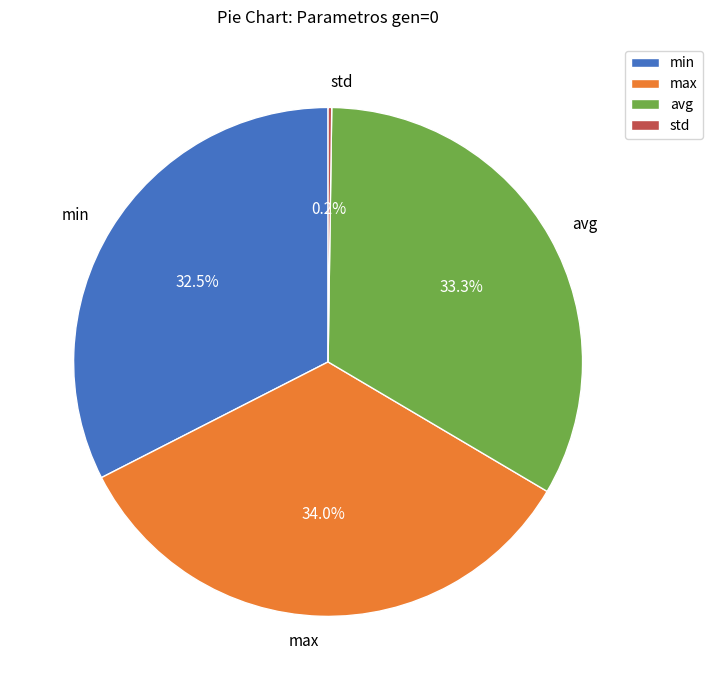

Is there any slice that represents more than half of the pie?

No